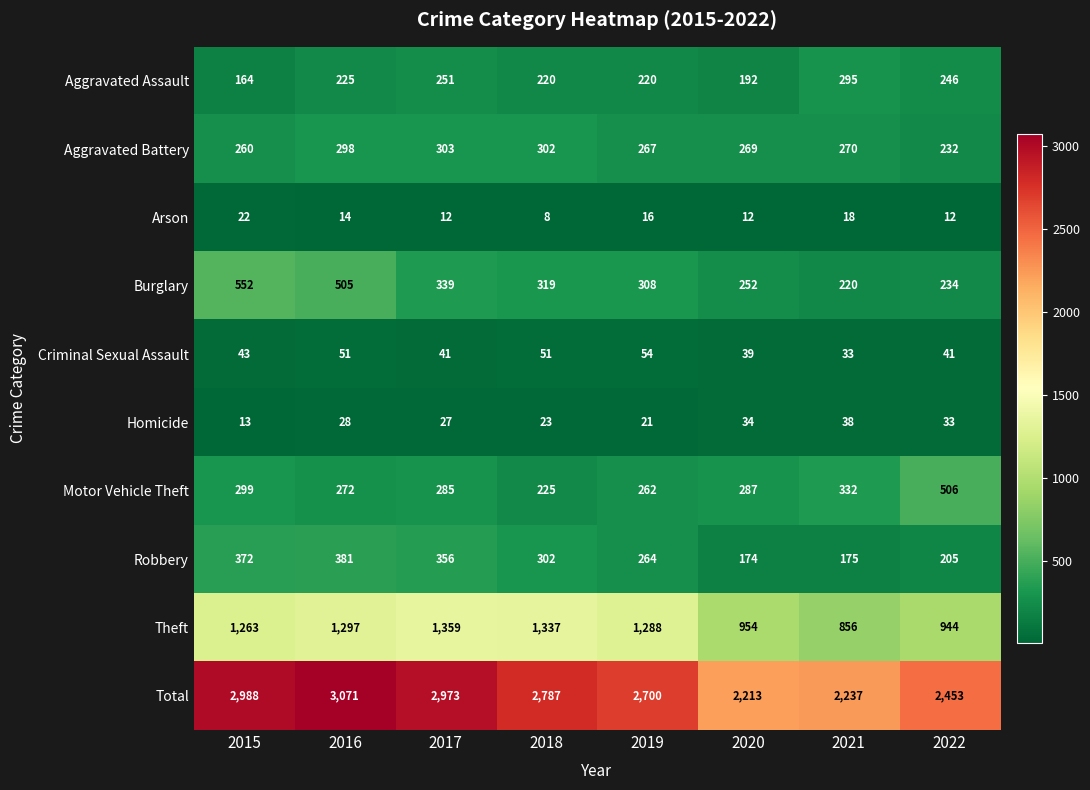

Which category has the lowest value in the Robbery series?

2020